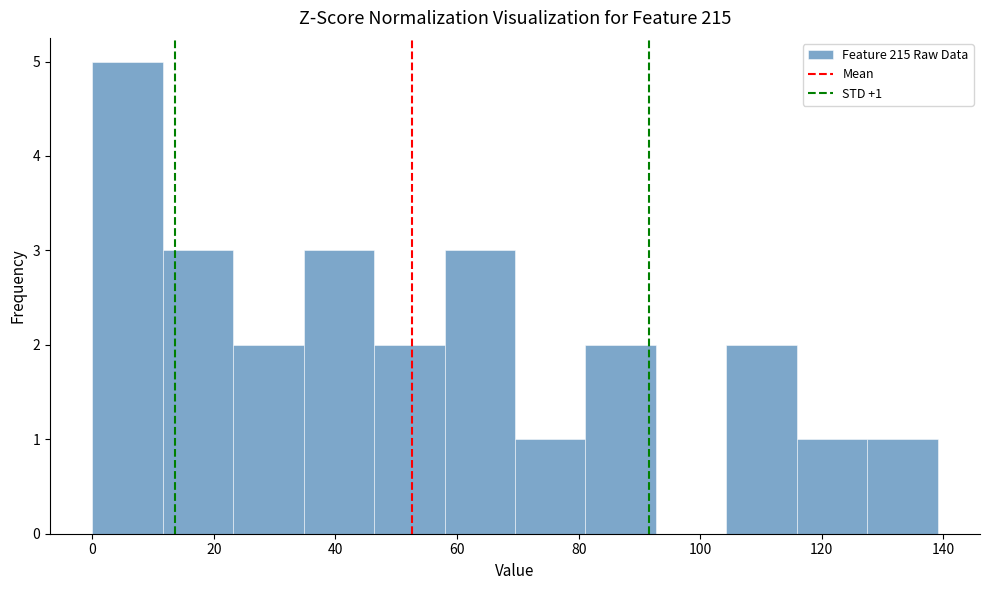

Which range on the x-axis has the tallest bar?

0 to 12